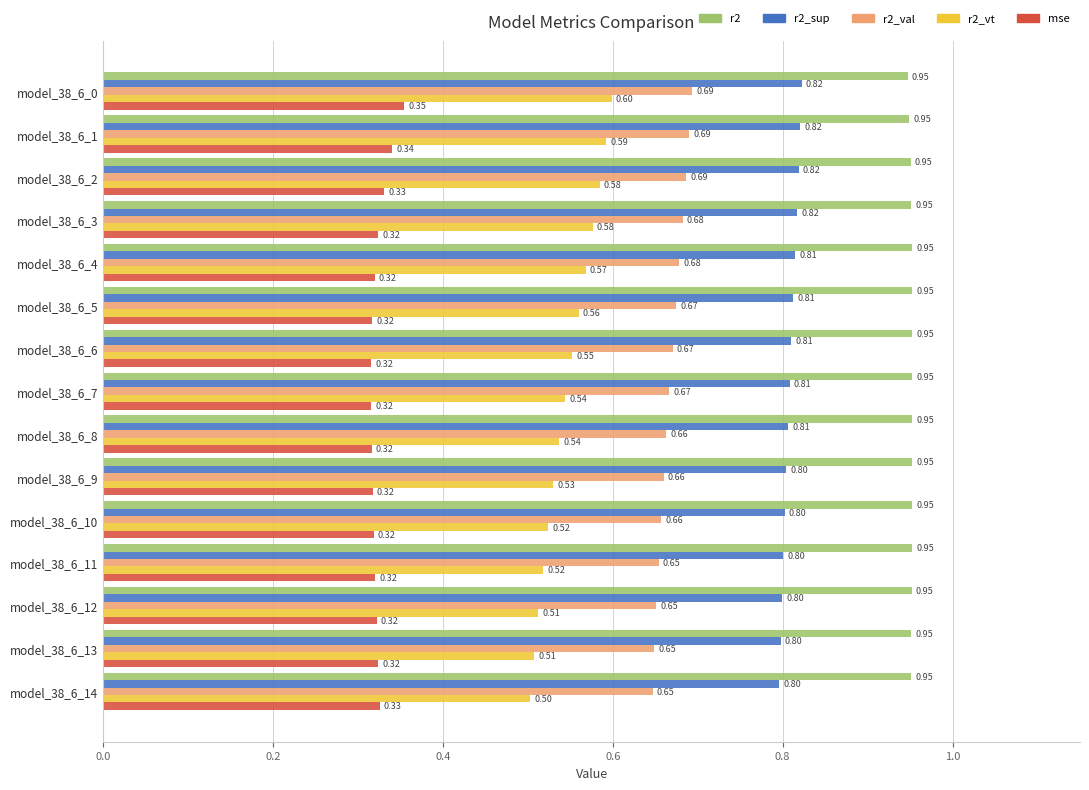

Rank the series by their average value, from lowest to highest.

mse, r2_vt, r2_val, r2_sup, r2